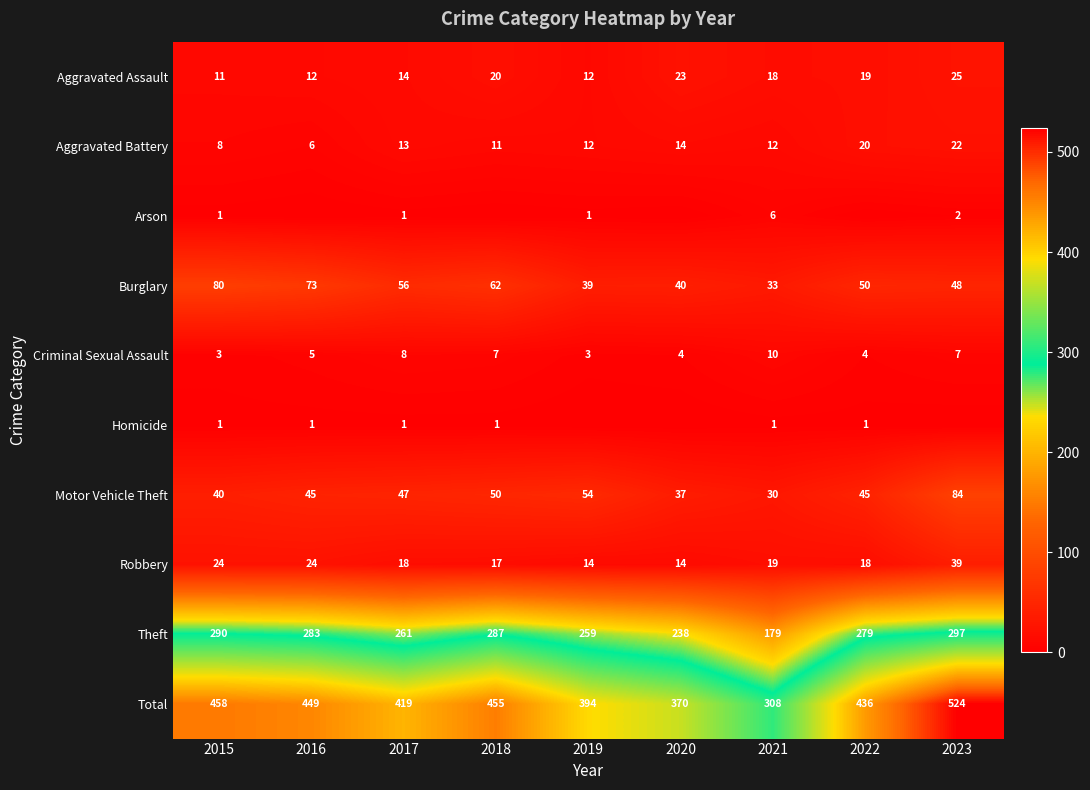

What is the approximate value of Aggravated Battery at 2019, to the nearest 5?

10